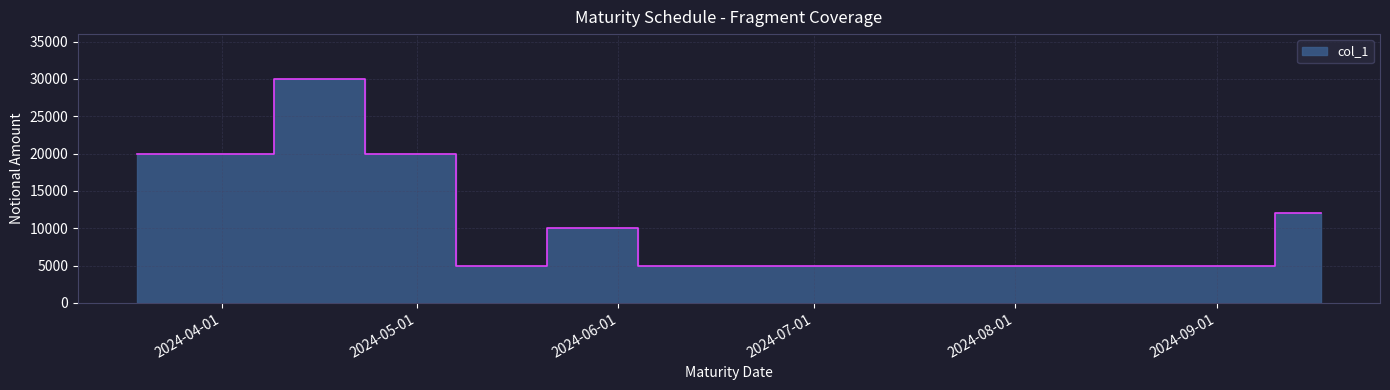

Where is the data nearest to the value 17500?

2024-03-19